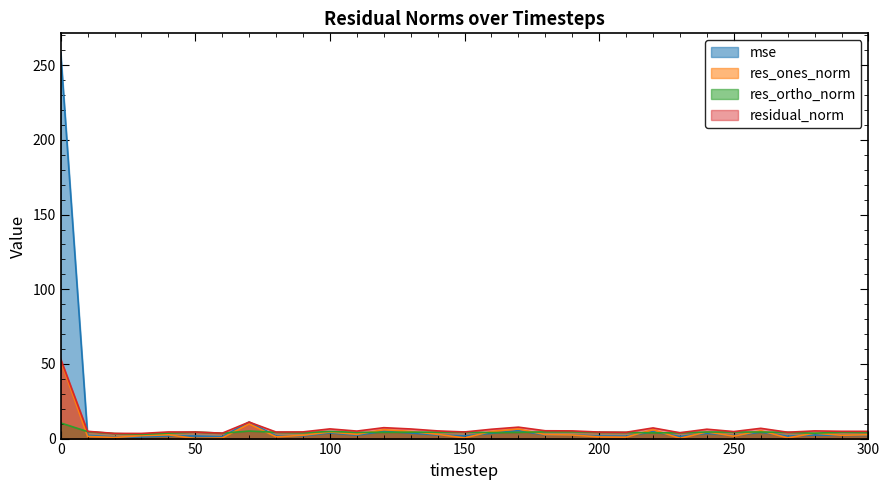

What is the spread (max minus min) of values at 100?

2.7